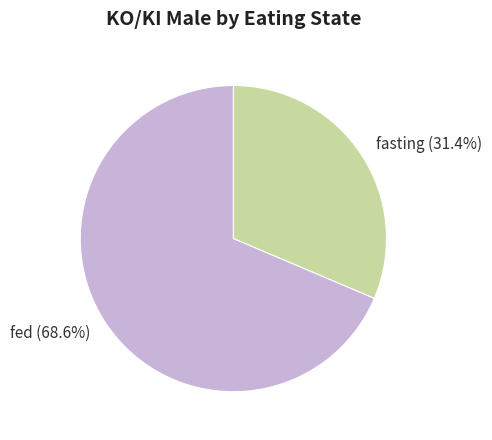

Do fed (68.6%) and fasting (31.4%) together represent more than half of the pie?

Yes